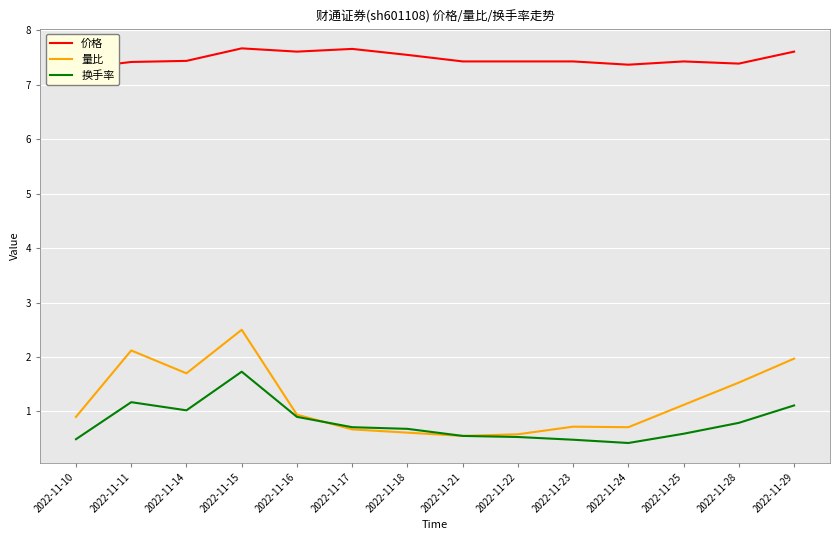

True or false: 换手率 and 价格 intersect in this chart.

False